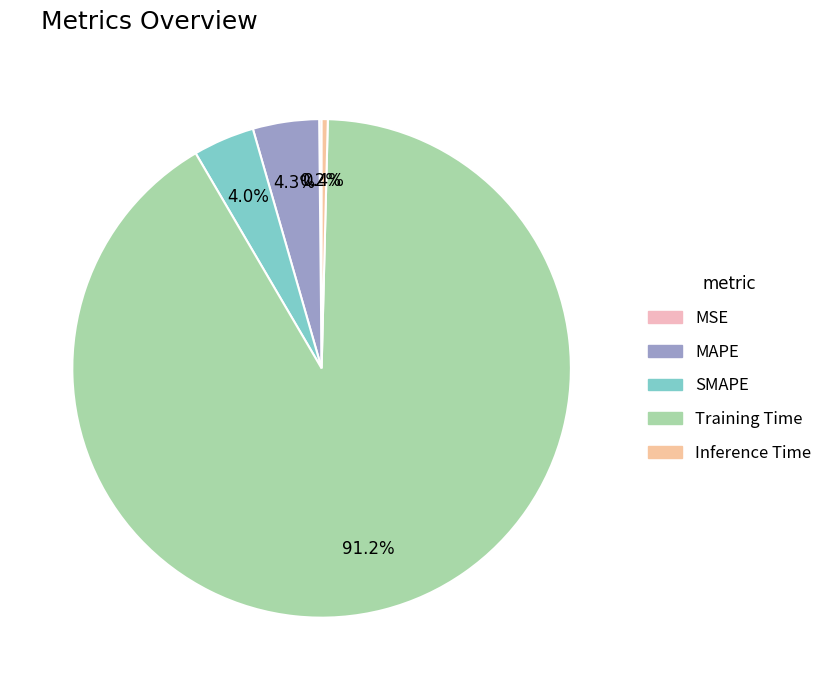

What is the largest slice in the pie chart?

Training Time